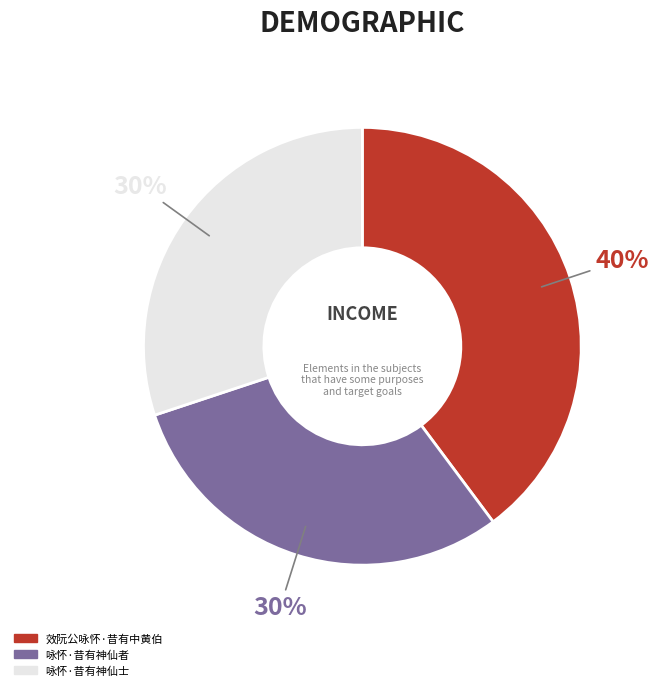

Is there a majority slice in this chart?

No